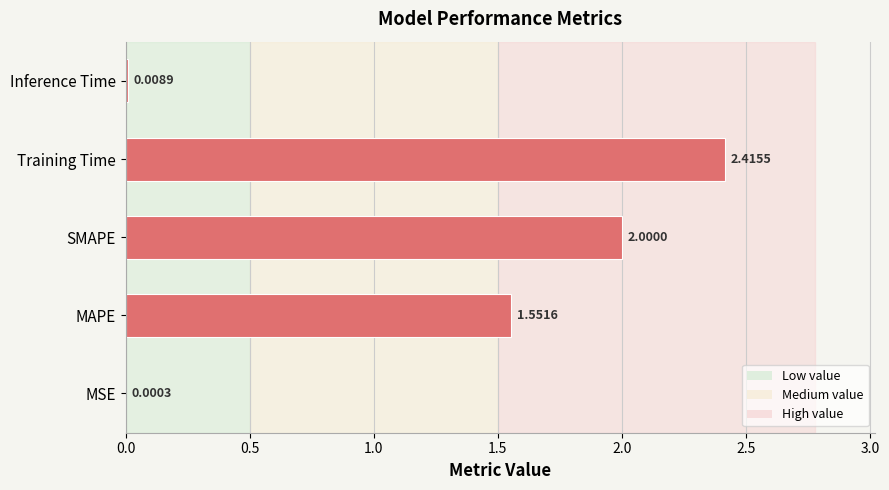

What is the change in value from SMAPE to Inference Time?

-2.0